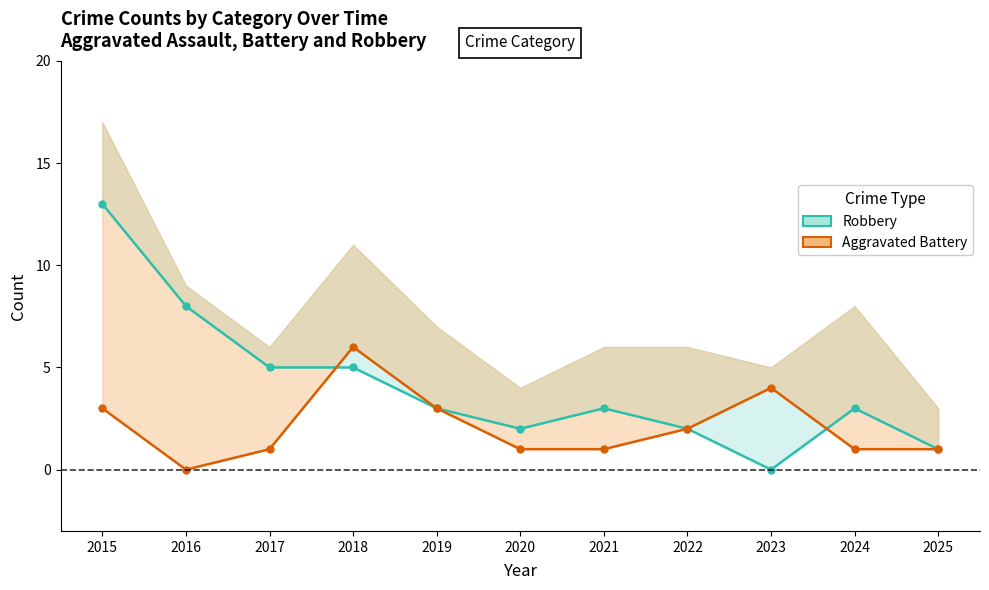

Is the value of Aggravated Battery at 2017 greater than the value of Robbery at 2015?

No